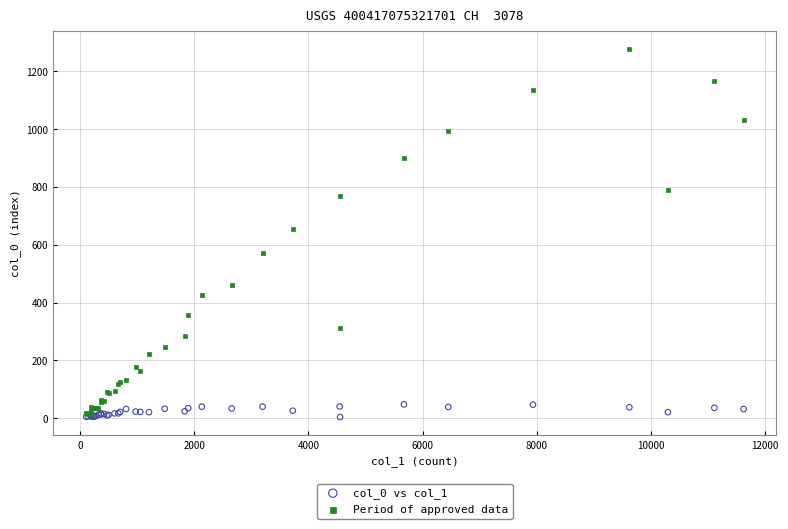

Across all series, what Y value is closest to 640?

656